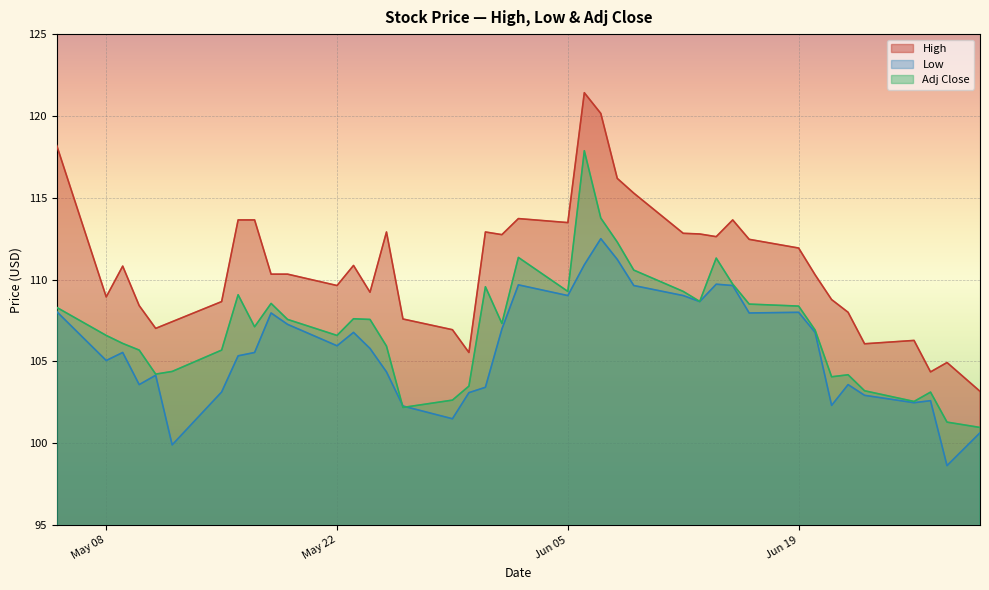

What is the greatest value displayed?

121.4